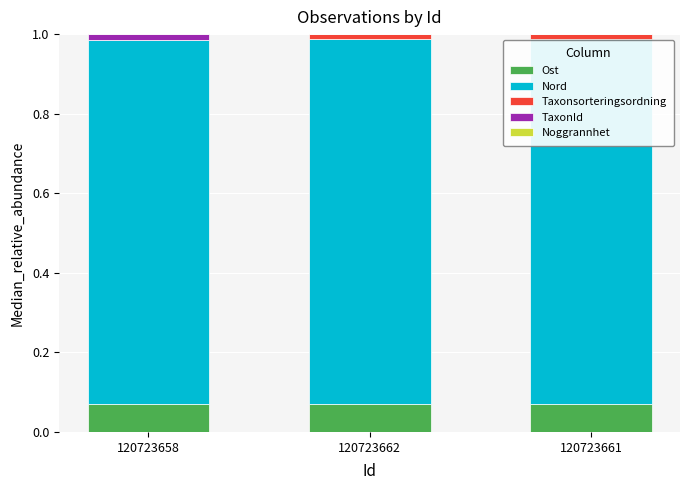

The Ost series shows 0.0 at 120723661. True or false?

False